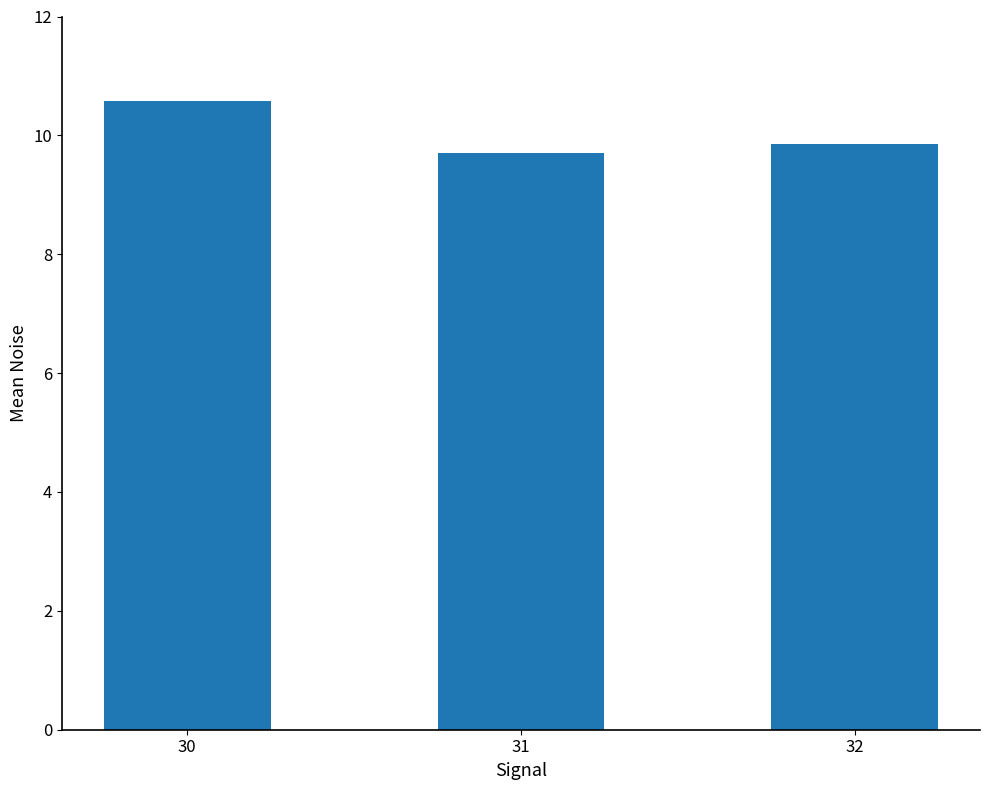

What is the value of the 2nd bar from the left?

9.7